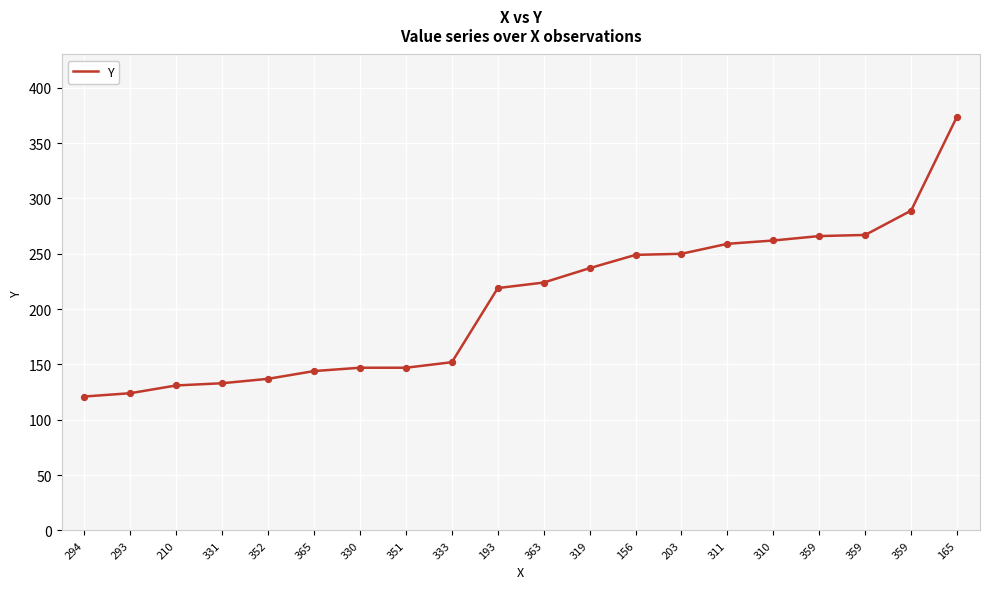

How many lines are shown in the chart?

1